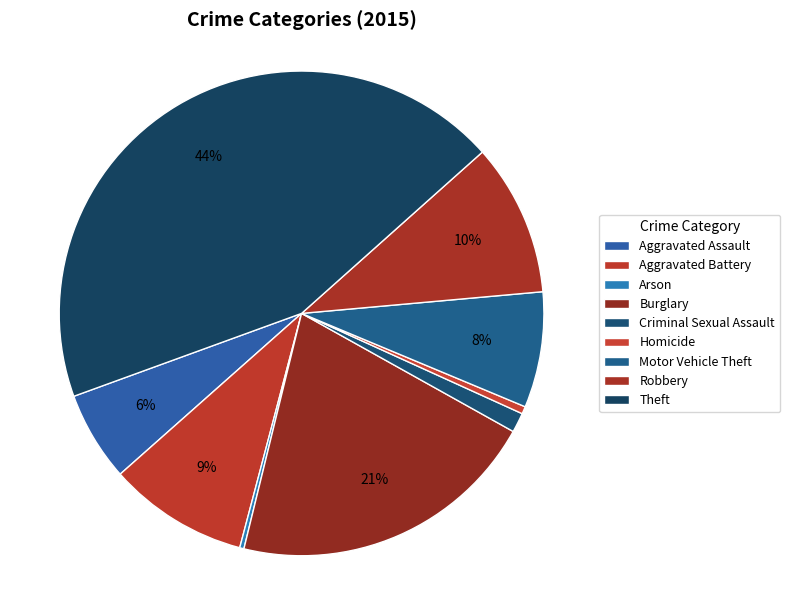

How many segments does this pie chart have?

9